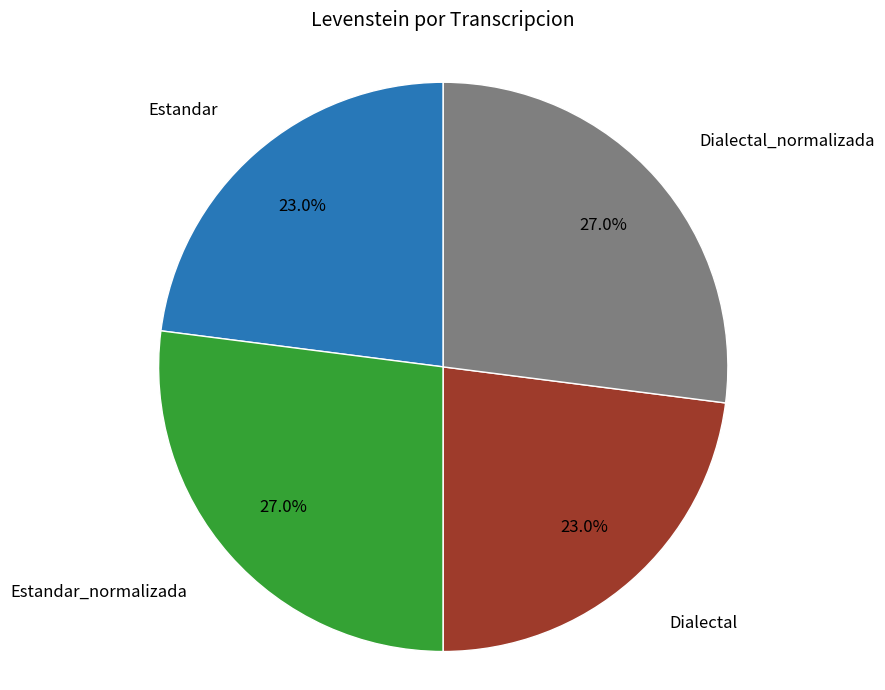

To the nearest percent, what portion does Dialectal_normalizada represent?

27%